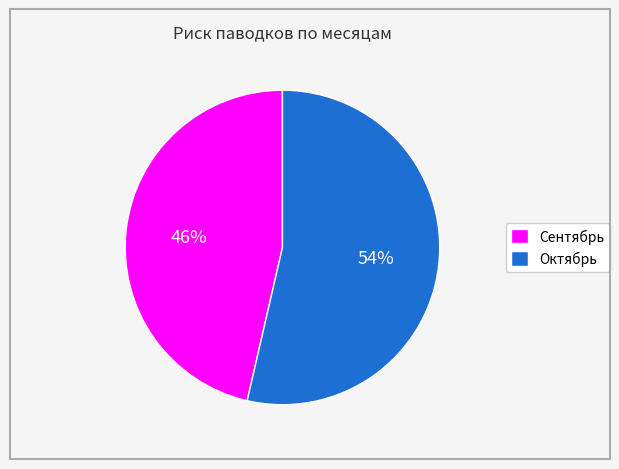

True or false: Сентябрь accounts for 39% of the total.

False